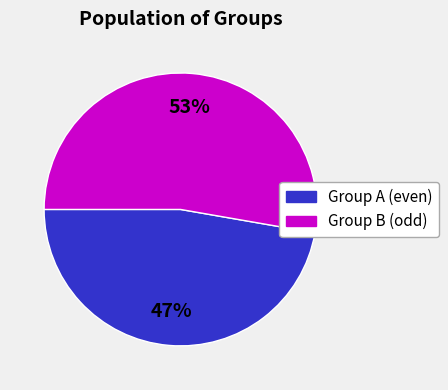

Does any single category account for the majority?

Yes